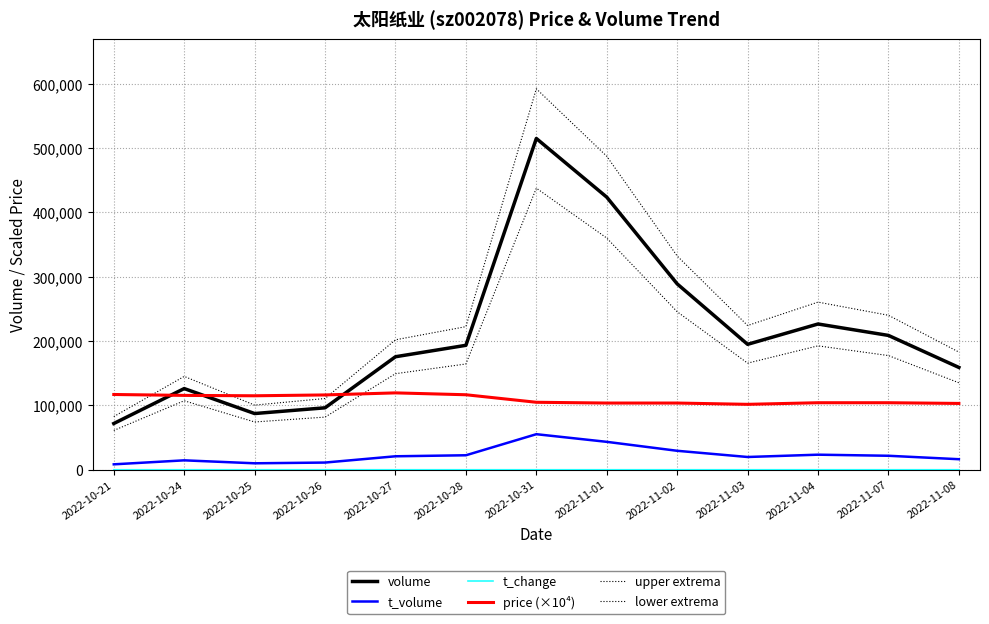

List the series in order of their peak value, highest first.

upper extrema, volume, lower extrema, price (×10⁴), t_volume, t_change